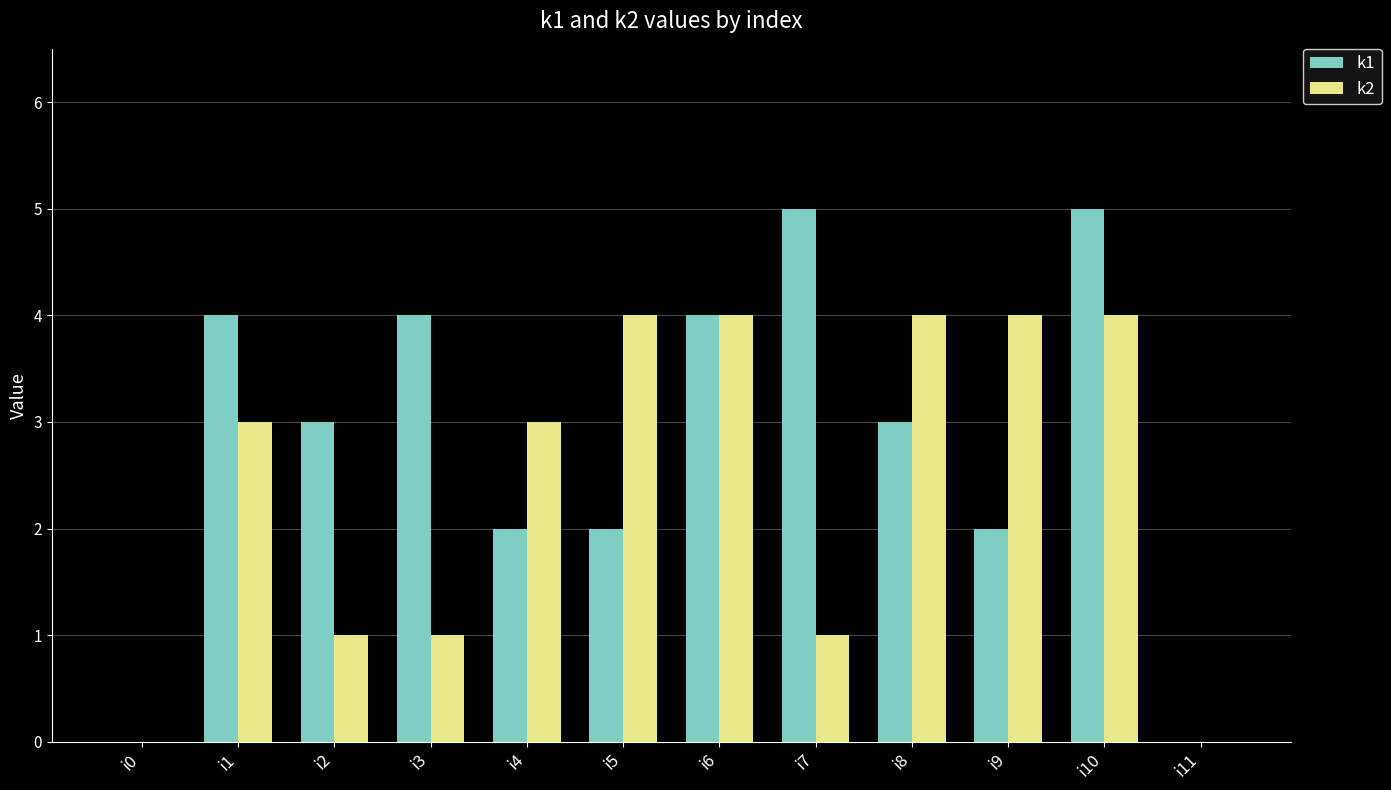

True or false: k1 has a value of 0 at i9.

False